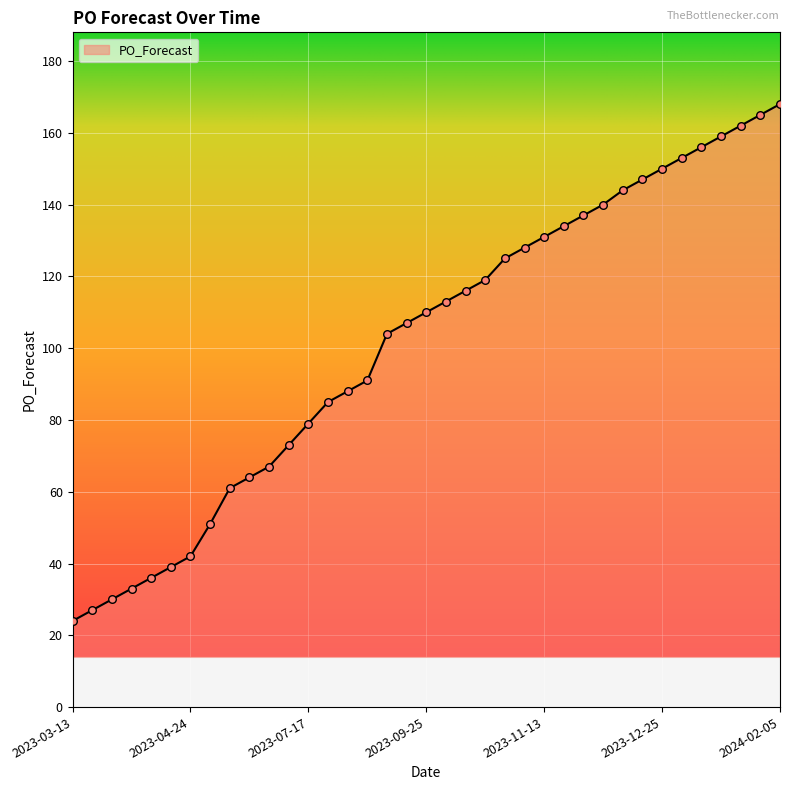

What is the difference between the maximum and minimum values?

144